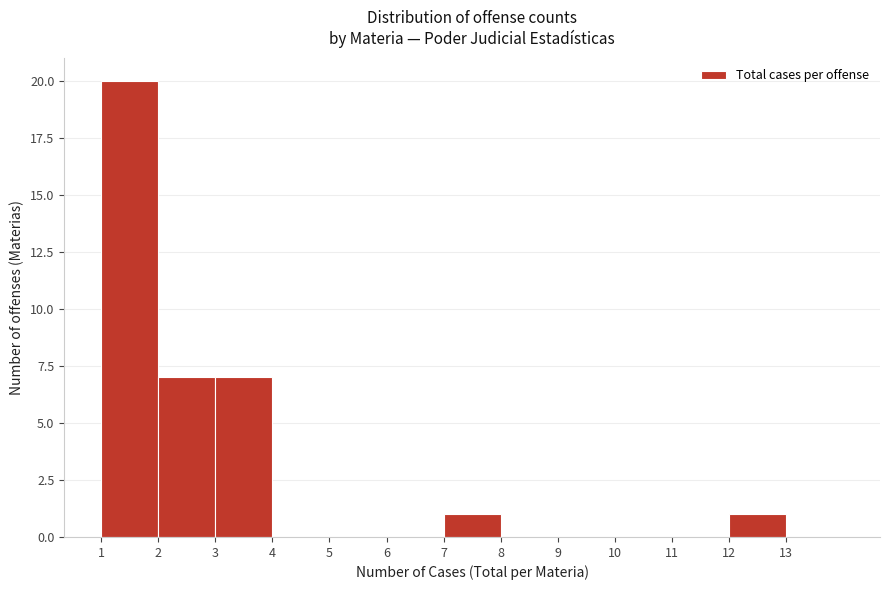

Reading left to right, transcribe this chart: for each bar, give the range it covers on the x-axis and its height. The values are not printed on the chart, so give them approximately, as read against the axis.

1 to 2: 20
2 to 3: 7
3 to 4: 7
4 to 5: 0
5 to 6: 0
6 to 7: 0
7 to 8: 1
8 to 9: 0
9 to 10: 0
10 to 11: 0
11 to 12: 0
12 to 13: 1
13 to 14: 0